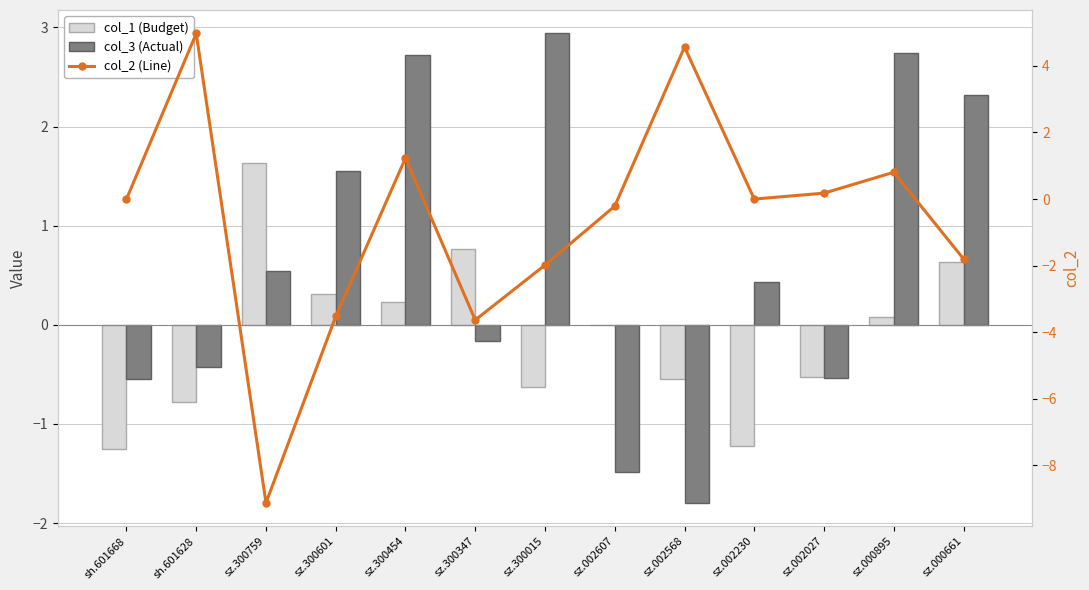

Reading left to right, what are all the values shown in this chart?

col_1 (Budget): sh.601668=-1.3	sh.601628=-0.8	sz.300759=1.6	sz.300601=0.3	sz.300454=0.2	sz.300347=0.8	sz.300015=-0.6	sz.002607=0.0	sz.002568=-0.6	sz.002230=-1.2	sz.002027=-0.5	sz.000895=0.1	sz.000661=0.6
col_3 (Actual): sh.601668=-0.5	sh.601628=-0.4	sz.300759=0.5	sz.300601=1.5	sz.300454=2.7	sz.300347=-0.2	sz.300015=2.9	sz.002607=-1.5	sz.002568=-1.8	sz.002230=0.4	sz.002027=-0.5	sz.000895=2.7	sz.000661=2.3
col_2 (Line): sh.601668=0.0	sh.601628=5.0	sz.300759=-9.1	sz.300601=-3.5	sz.300454=1.2	sz.300347=-3.6	sz.300015=-2.0	sz.002607=-0.2	sz.002568=4.6	sz.002230=0.0	sz.002027=0.2	sz.000895=0.8	sz.000661=-1.8